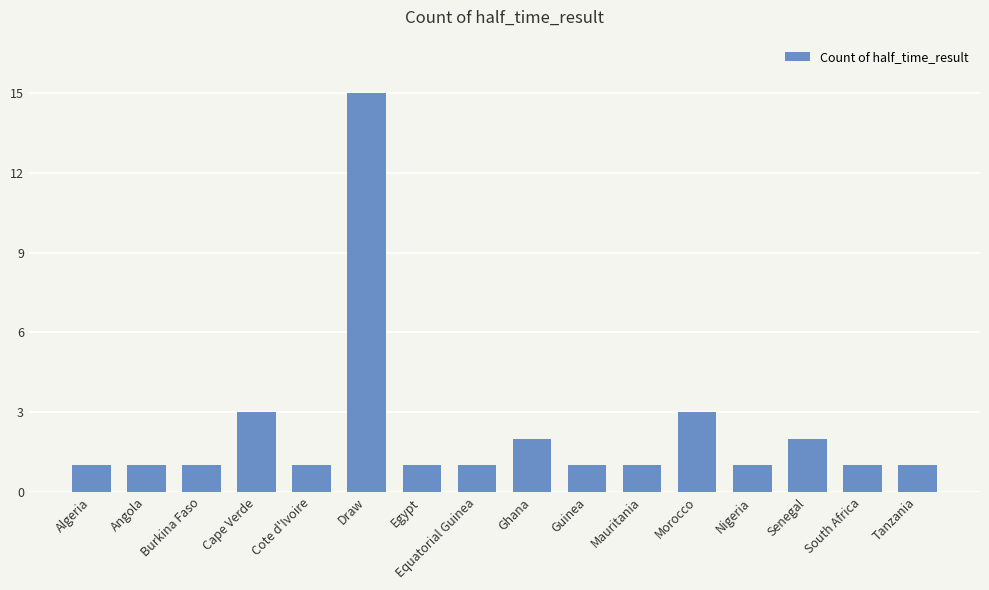

What is the value of the 4th bar from the left?

3